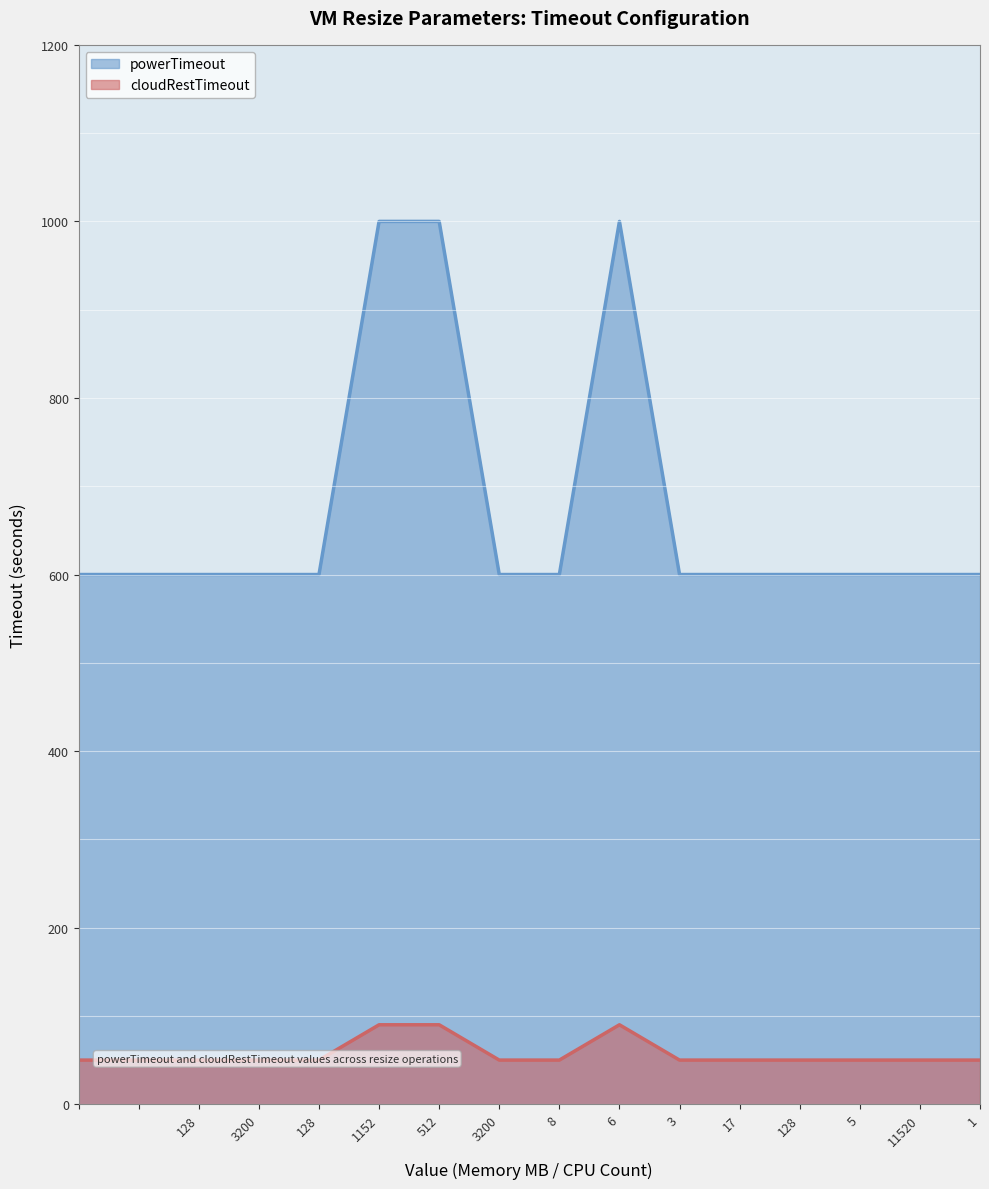

The value of cloudRestTimeout at 128 is 76. True or false?

False